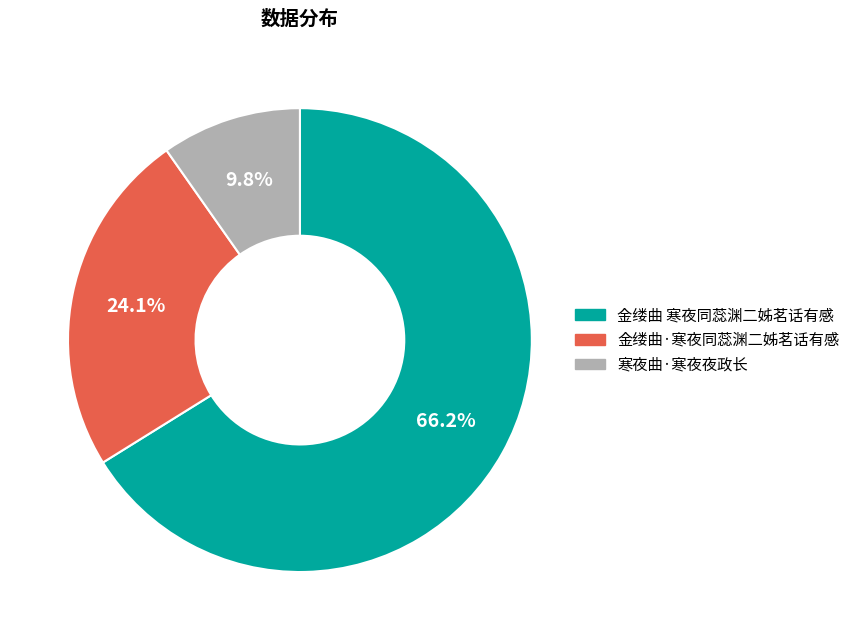

How many slices are in this pie chart?

3